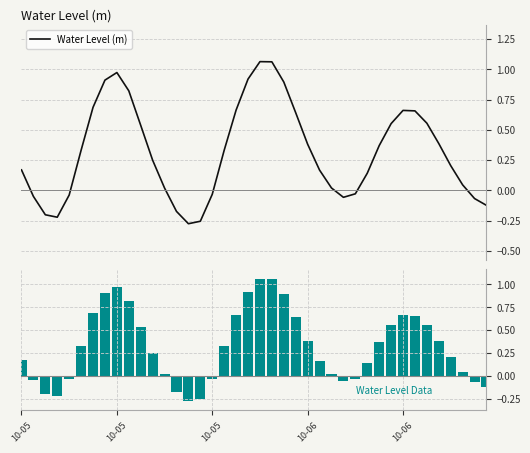

What is the total value across all series at 21?

2.1